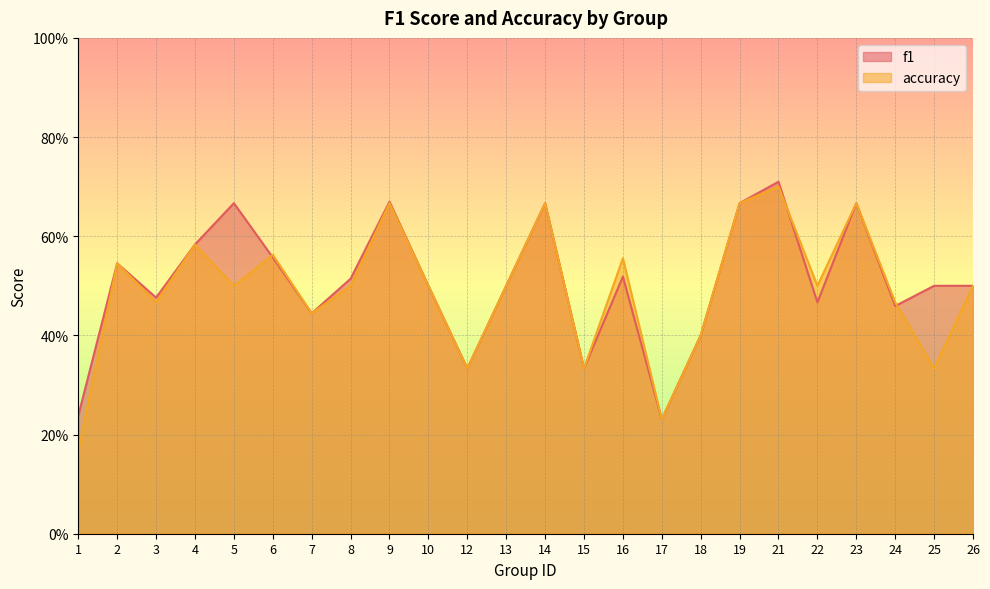

Does the chart display data point markers on the line(s)?

No